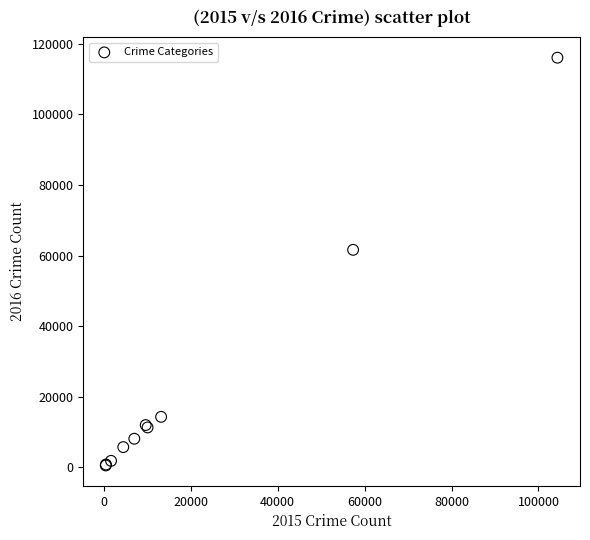

What Y value in the scatter plot is closest to 58292?

61618